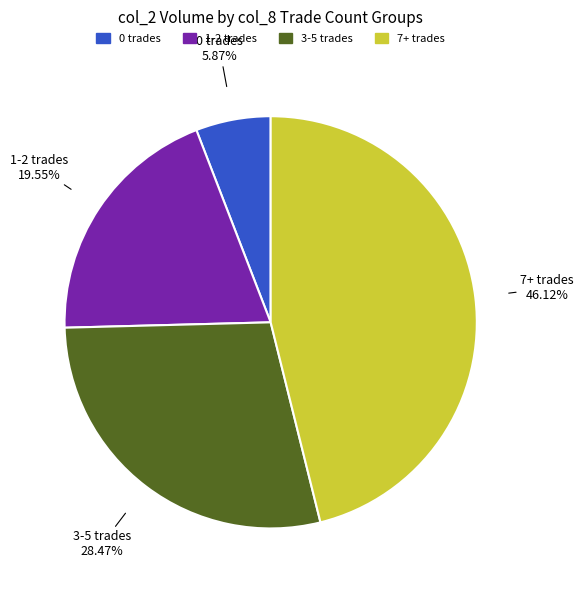

Is there a majority slice in this chart?

No